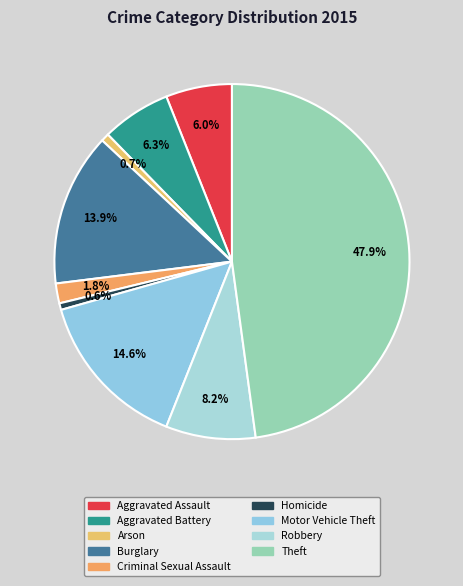

To the nearest percent, what percentage of the pie is Aggravated Assault?

6%